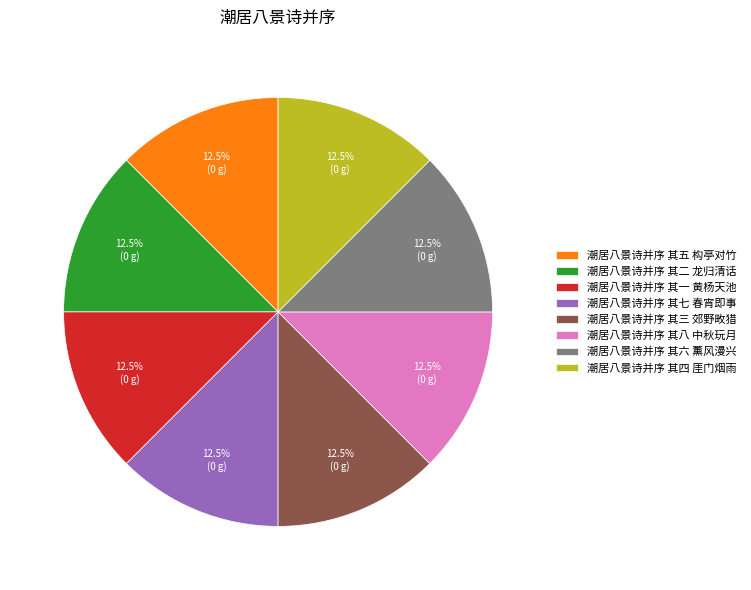

Does 潮居八景诗并序 其二 龙归清话 account for over 50% of the chart?

No